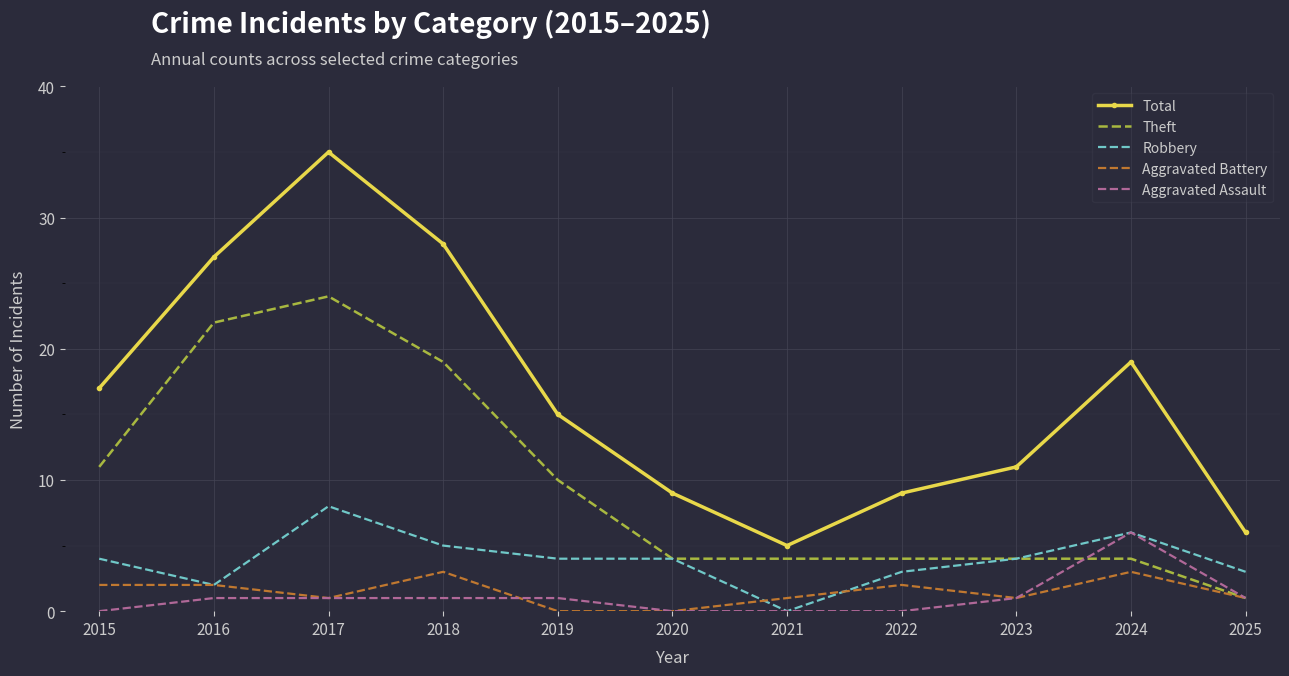

What is the spread (max minus min) of values at 2022?

9